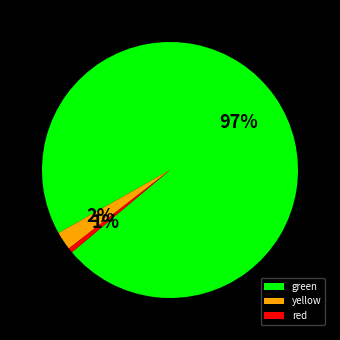

Combined, do red and green account for over 50%?

Yes